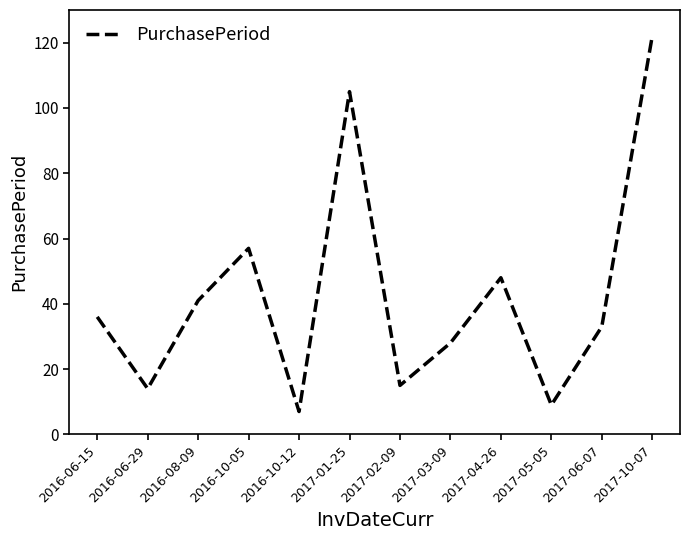

What position from the left is 2017-06-07?

11